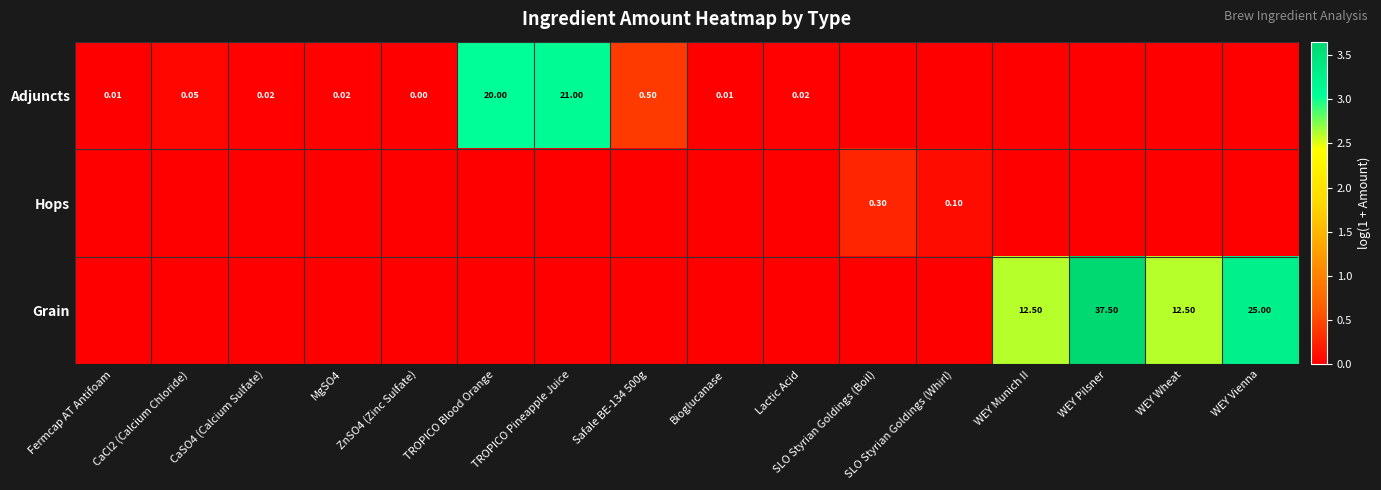

What is the sum of the Grain values at WEY Vienna and SLO Styrian Goldings (Whirl)?

3.3